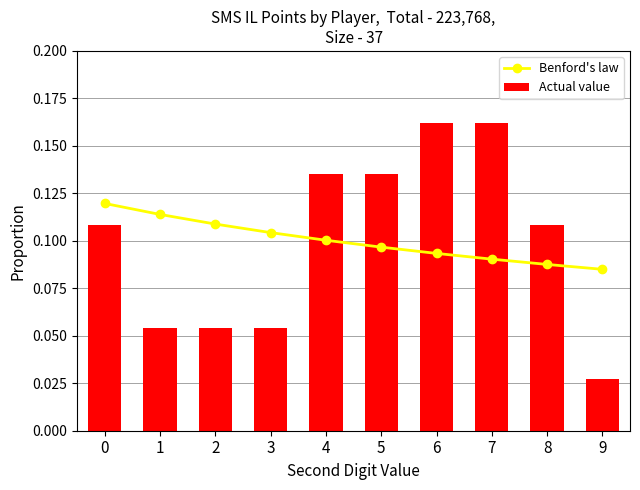

How many distinct data groups are displayed?

2